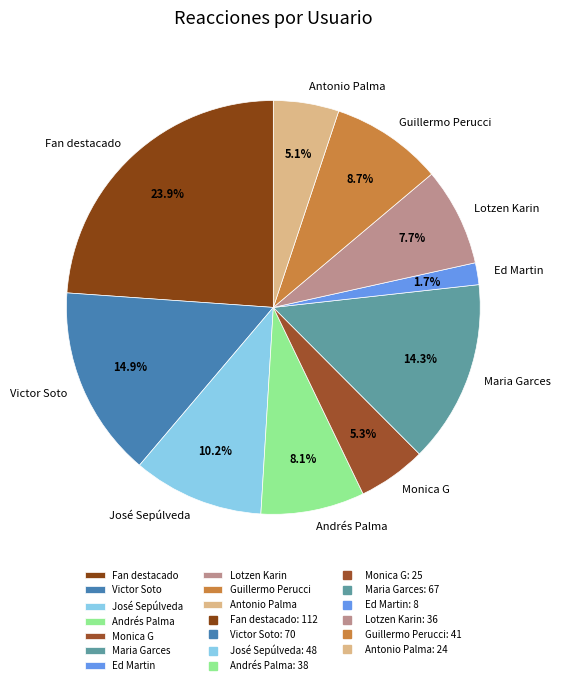

Is the sum of Victor Soto and Monica G greater than half?

No